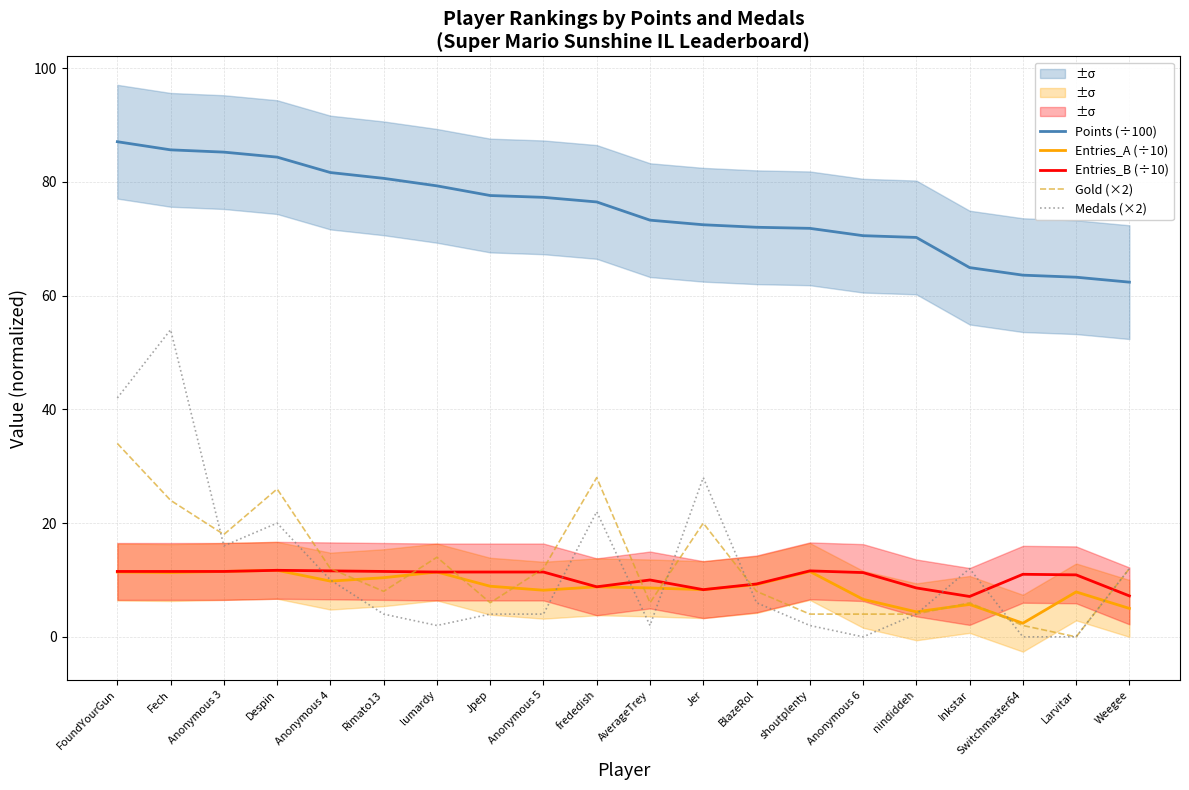

At which label is Medals (×2) closest to 27?

Jer